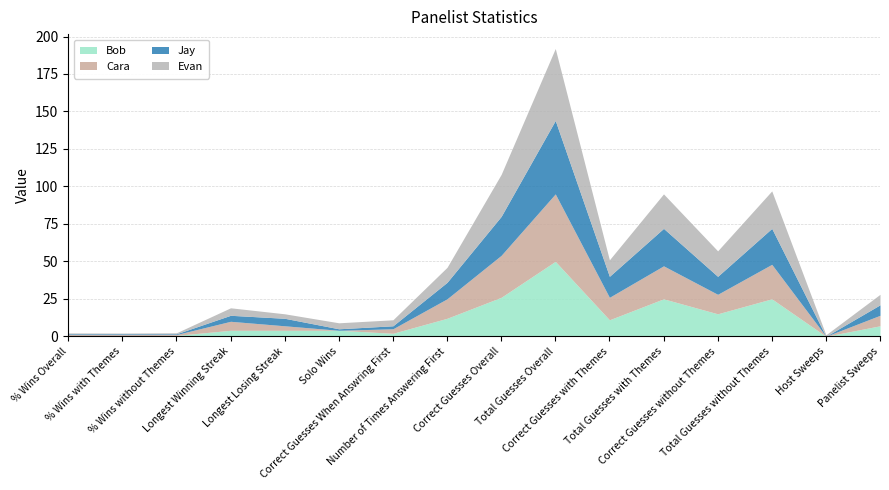

Which has a higher value, Total Guesses without Themes or Correct Guesses When Answring First?

Total Guesses without Themes